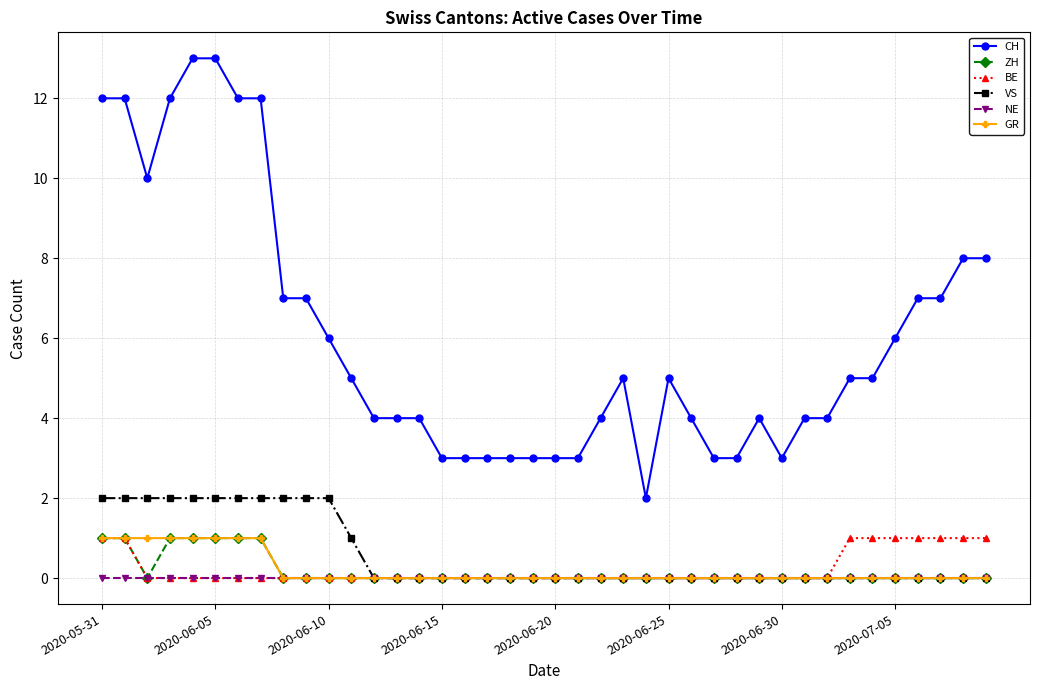

True or false: CH and ZH intersect in this chart.

False